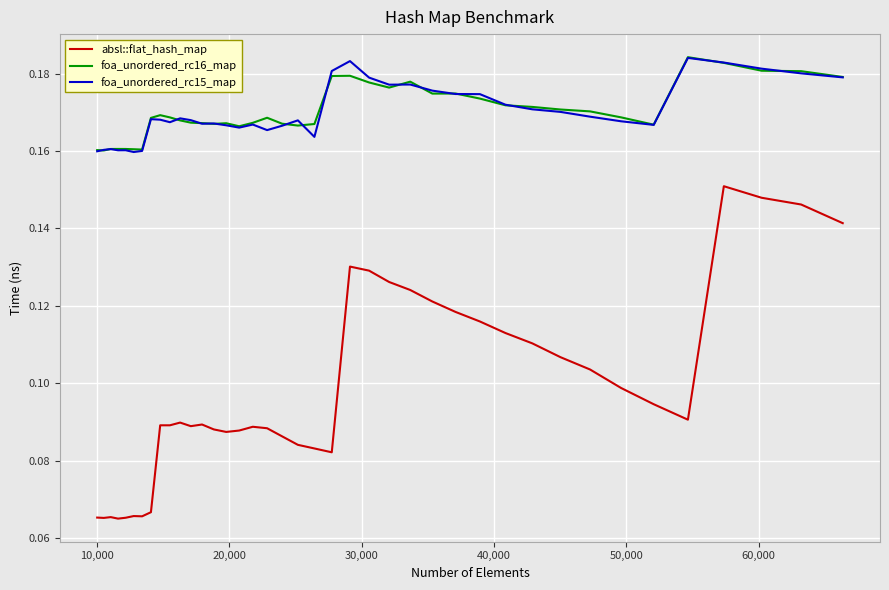

True or false: foa_unordered_rc16_map and absl::flat_hash_map cross at least once.

False